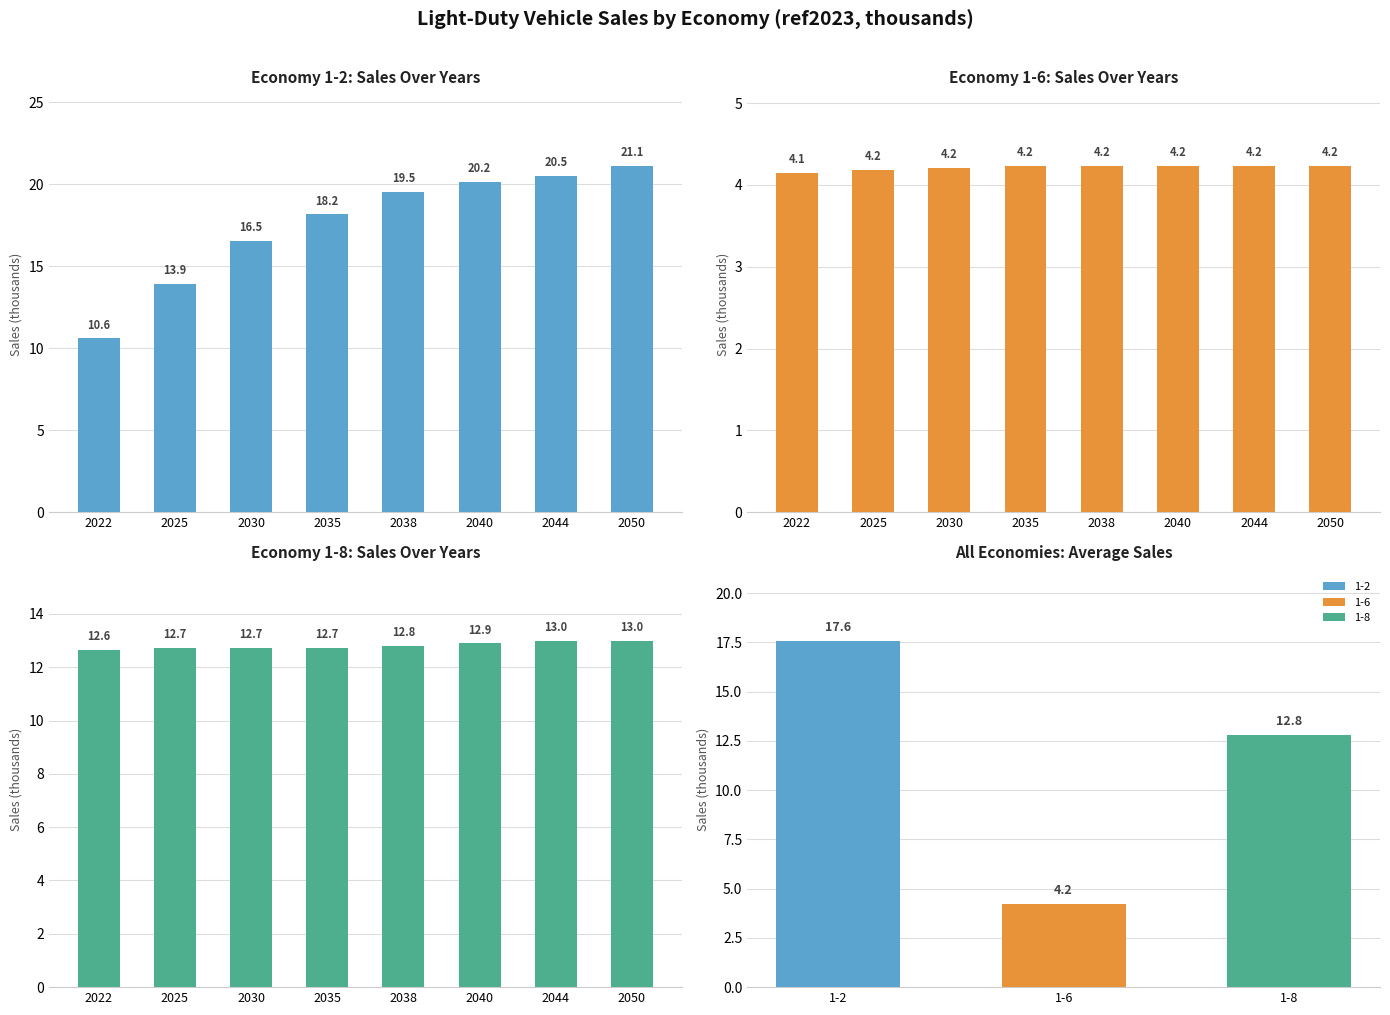

At which category does the chart reach its minimum across all series?

2022